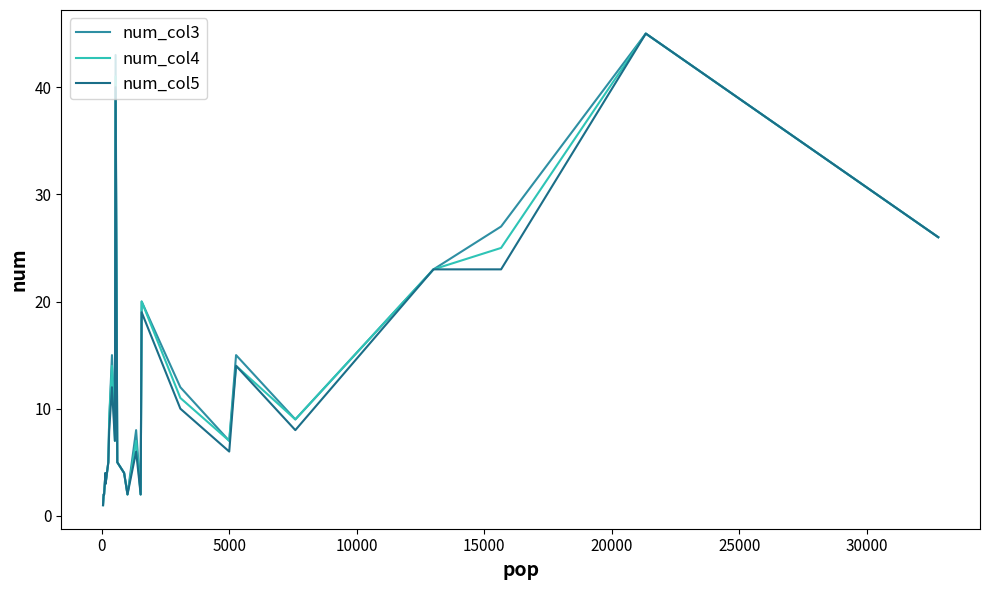

What is the maximum value shown in the chart?

45